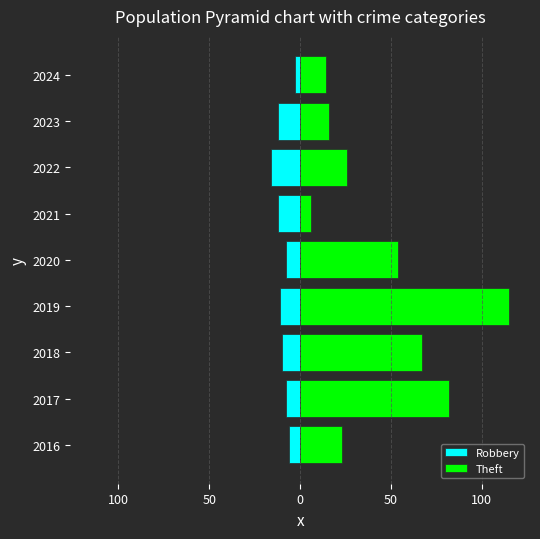

Does the chart contain any negative values?

Yes